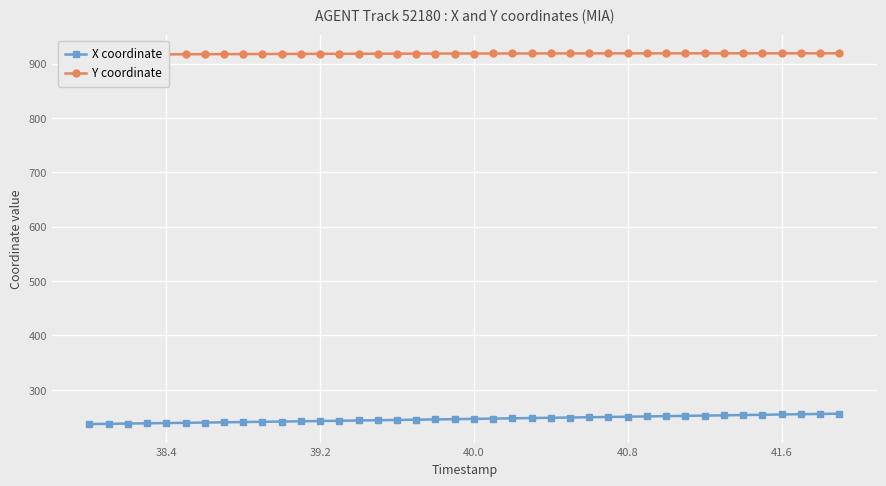

What is the minimum value for X coordinate?

237.1